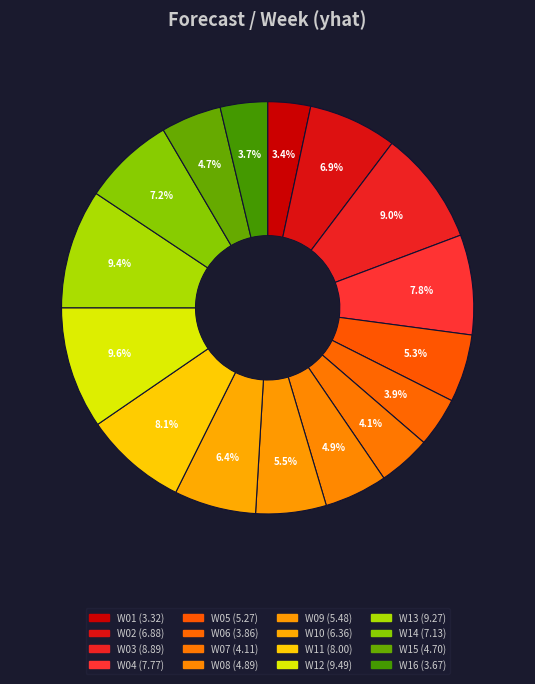

Does W15 account for over 50% of the chart?

No